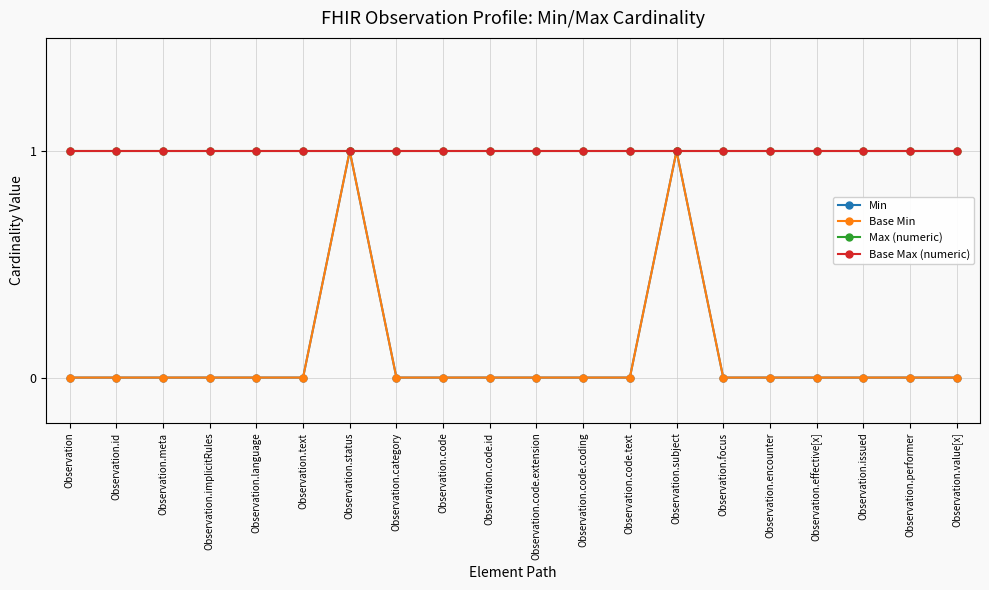

What is the label of the 8th point from the left?

Observation.category